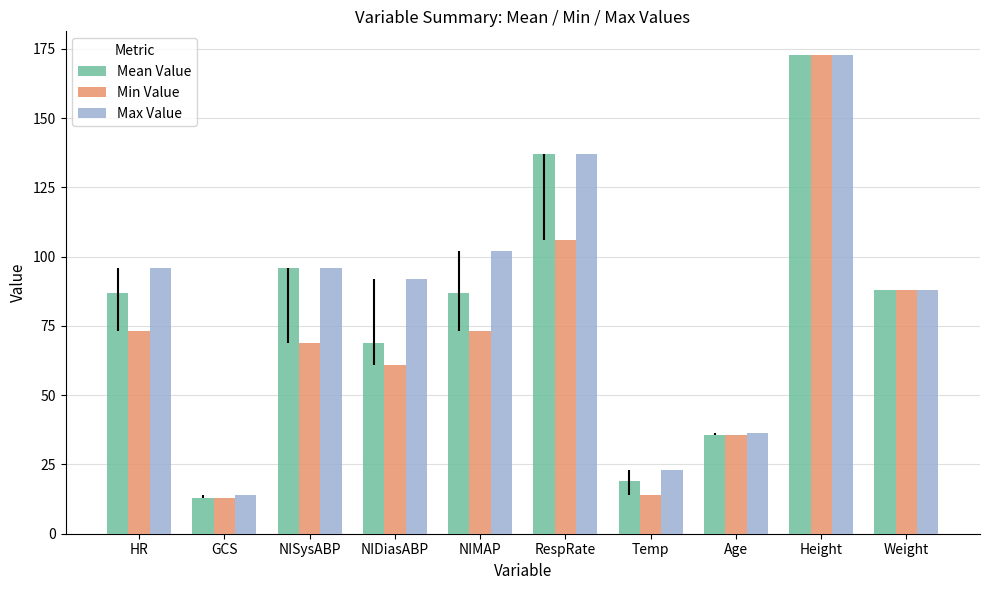

What value does the Max Value series have at GCS?

14.0